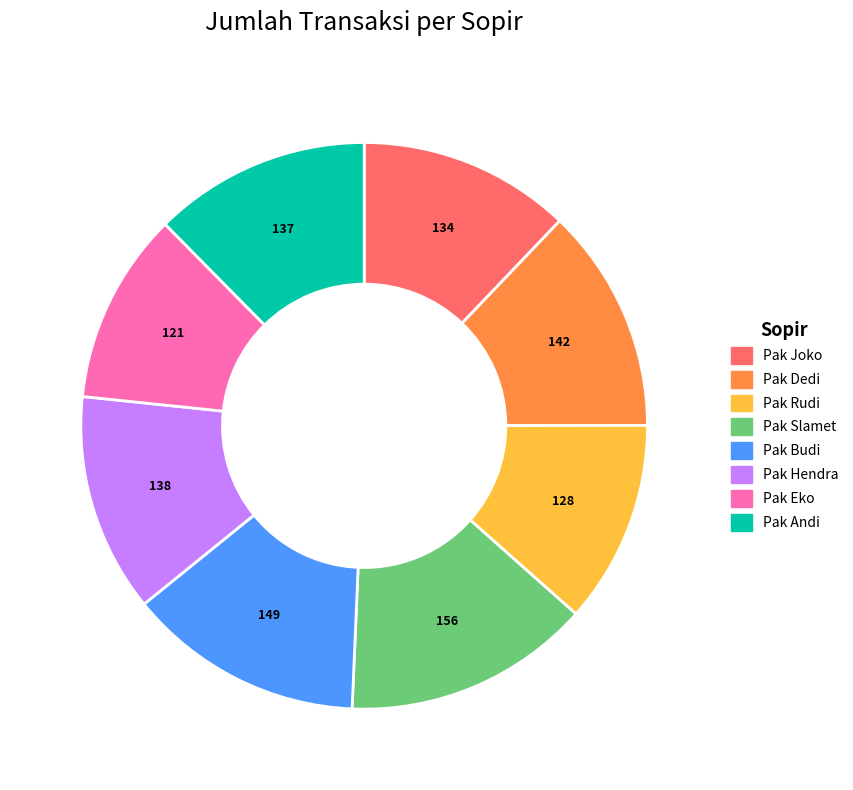

Is it true that Pak Budi is 13% of the pie?

True